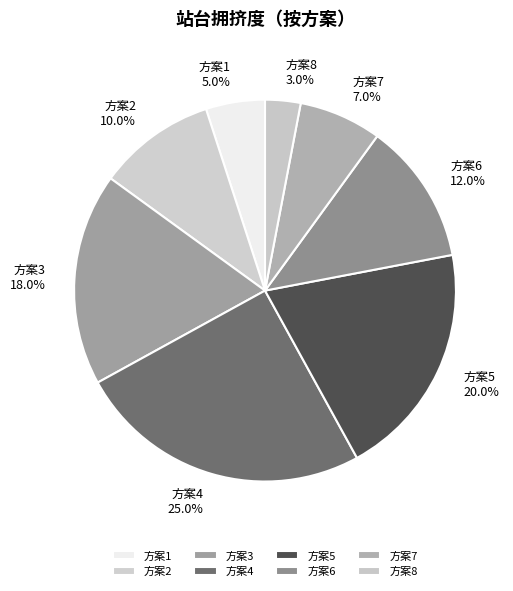

Combined, what portion of the pie is 方案7 and 方案1?

12.0%